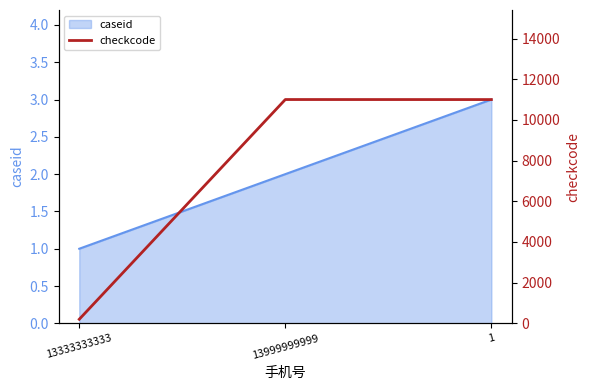

What is the sum of all values?

22204